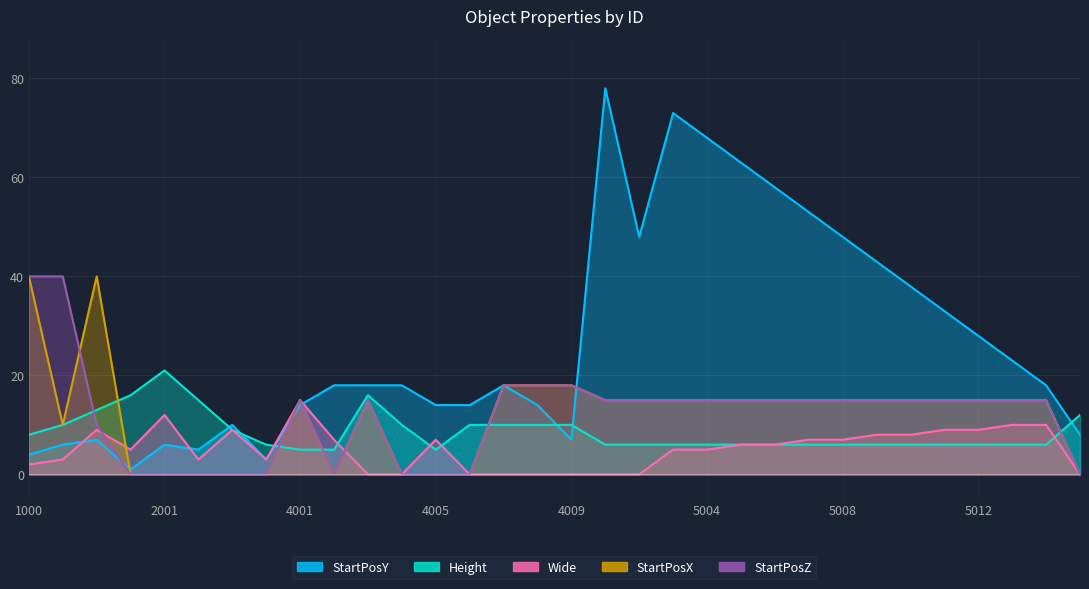

What is the sum of the Wide values at 2003 and 5007?

16